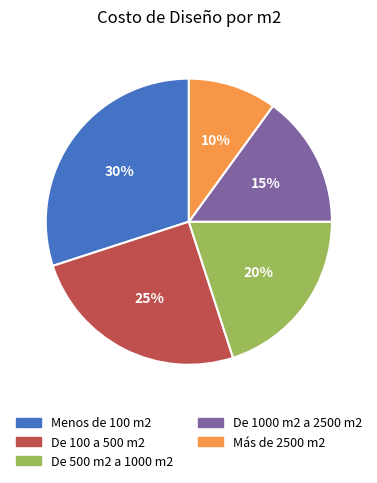

Which slice is the largest?

Menos de 100 m2